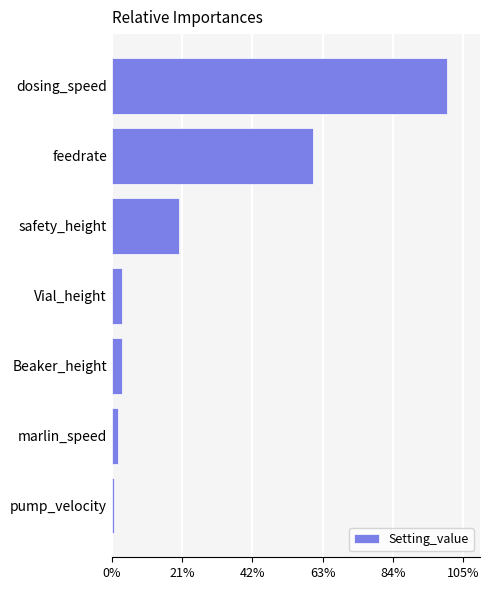

What is the maximum value shown in the chart?

100.0